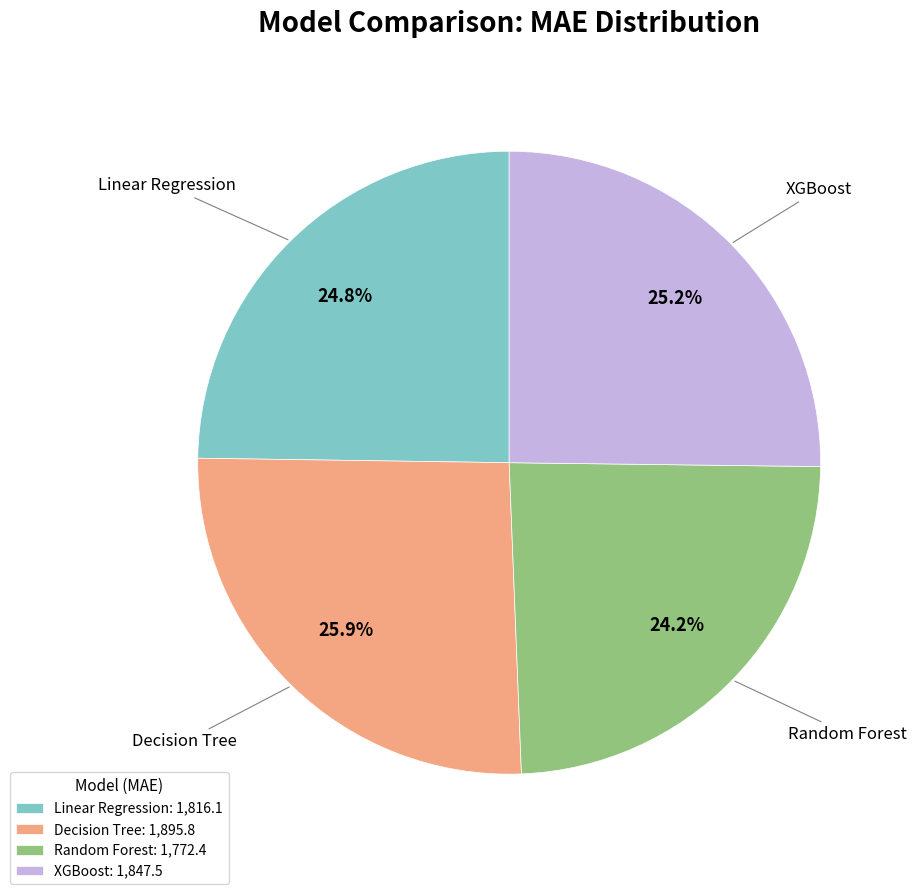

Approximately how many times larger is the value at Decision Tree: 1,895.8 compared to Random Forest: 1,772.4?

1.1